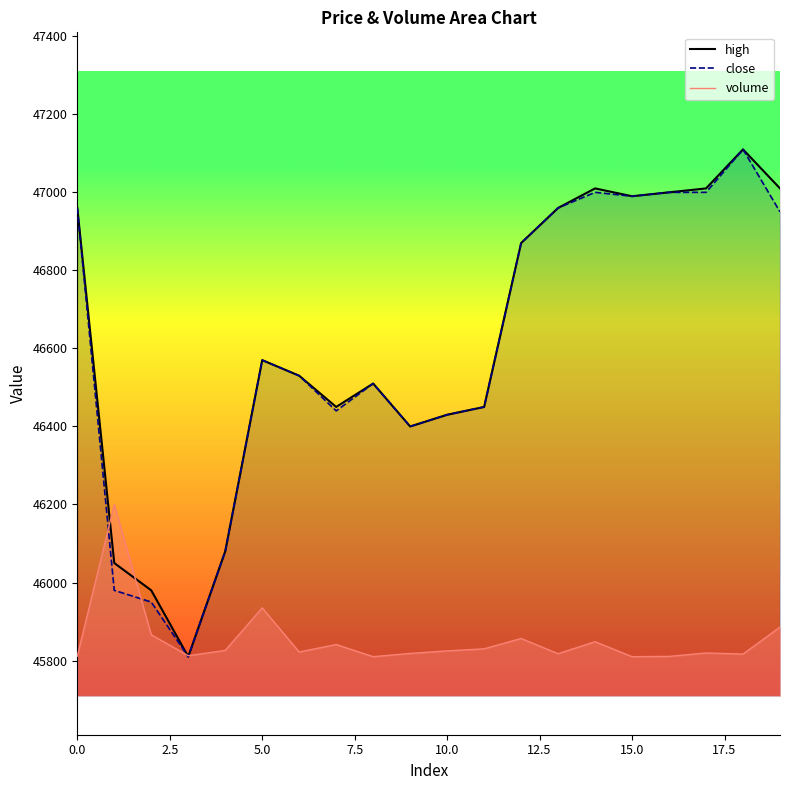

How many lines are shown in the chart?

3